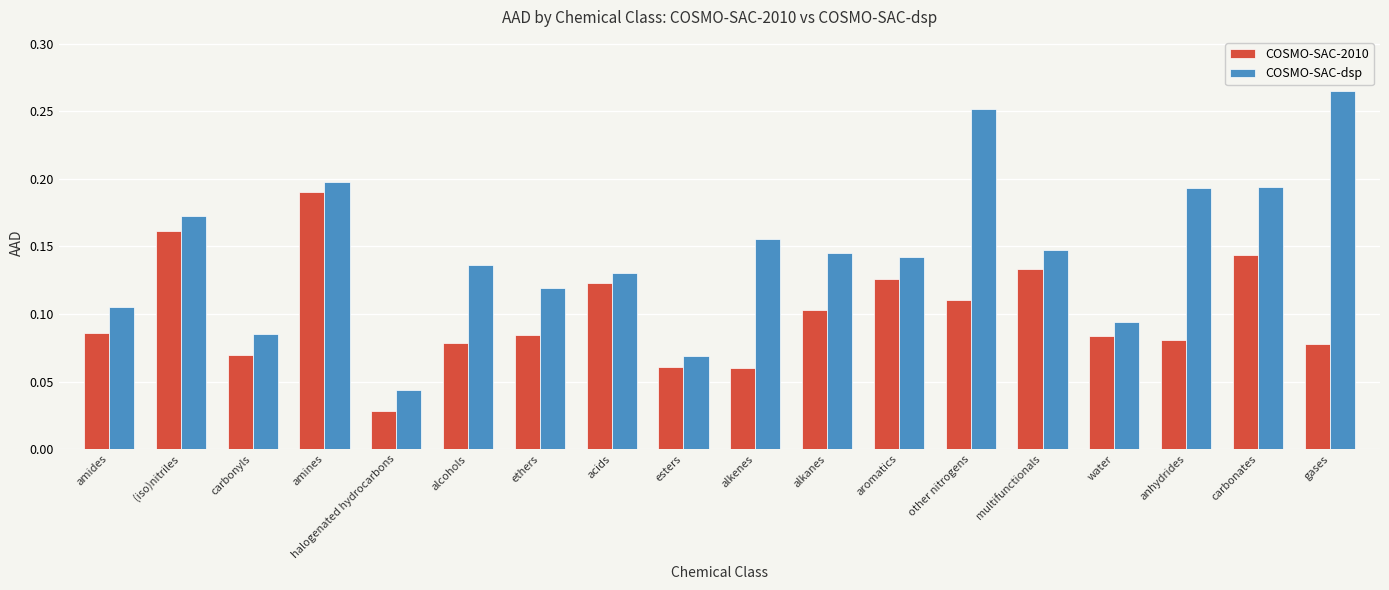

What is the label of the 10th bar from the right?

esters